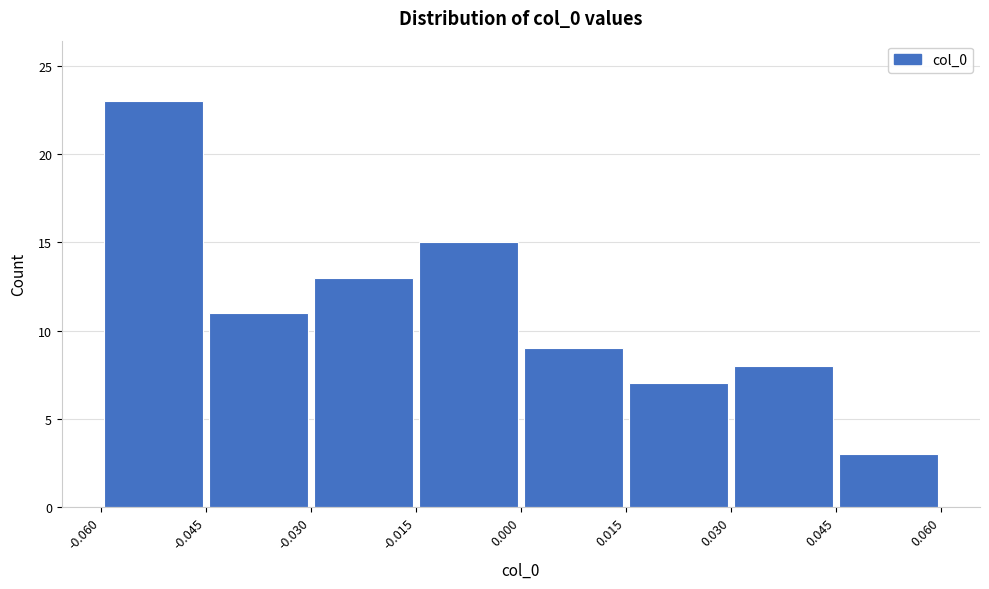

Which range on the x-axis has the tallest bar?

-0.060 to -0.045